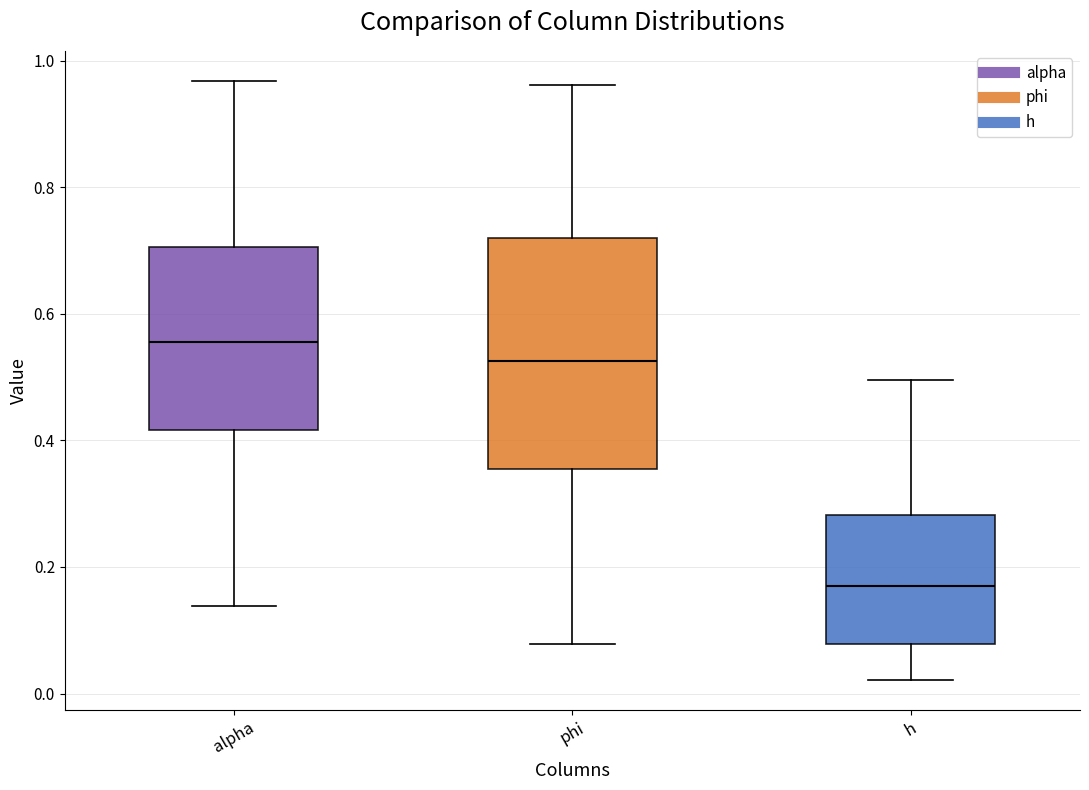

Where does the upper whisker of the box for alpha end on the y-axis? The values are not printed on the chart, so give them approximately, as read against the axis.

0.96